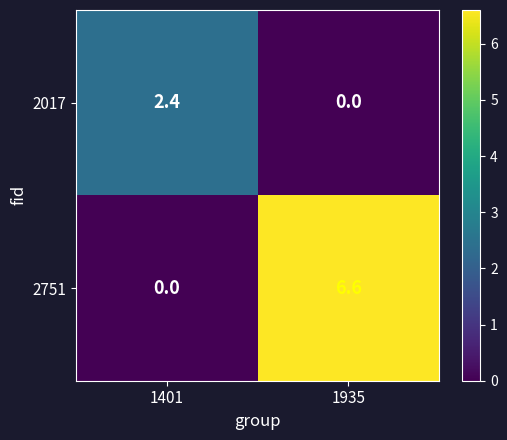

At 1401, list the series in order from largest to smallest.

2017, 2751